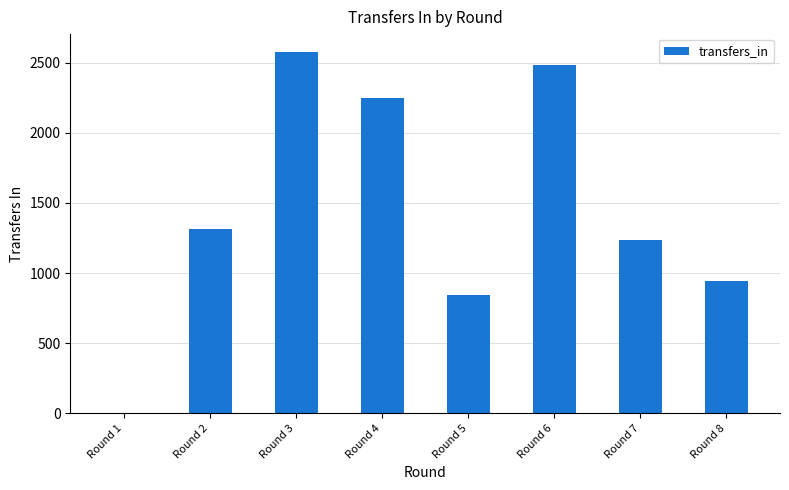

How many data points does each series have?

8